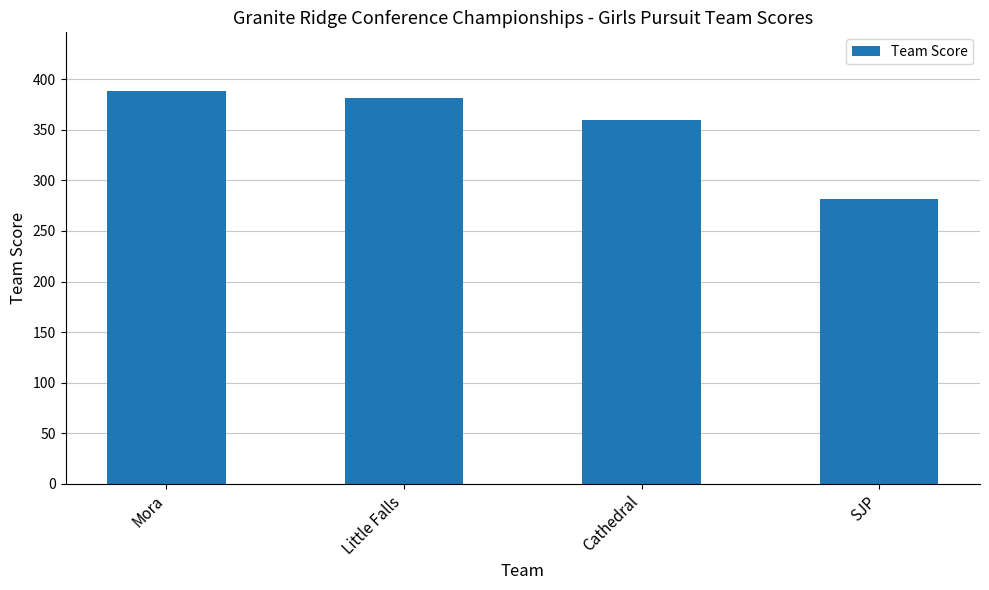

Which label corresponds to the largest value in the chart?

Mora